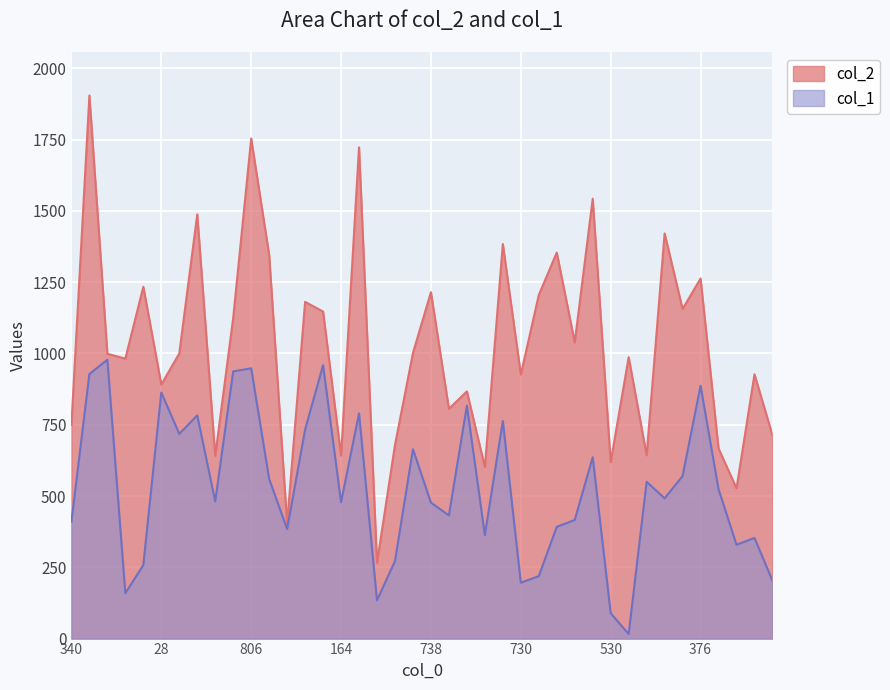

What is the maximum value shown in the chart?

1905